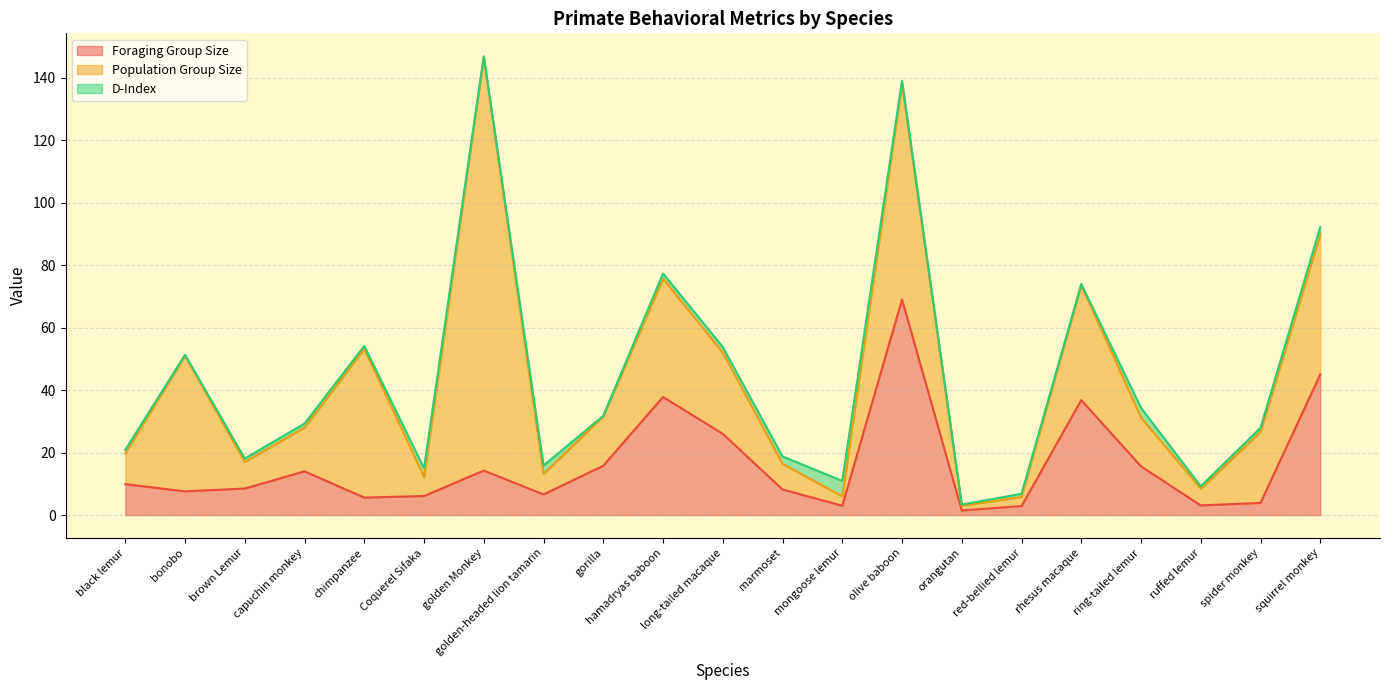

How many data points in Population Group Size are above 15?

11